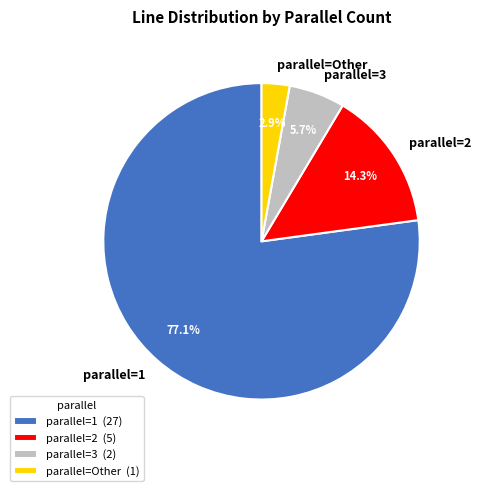

How much of the chart is everything except parallel=Other?

97.1%